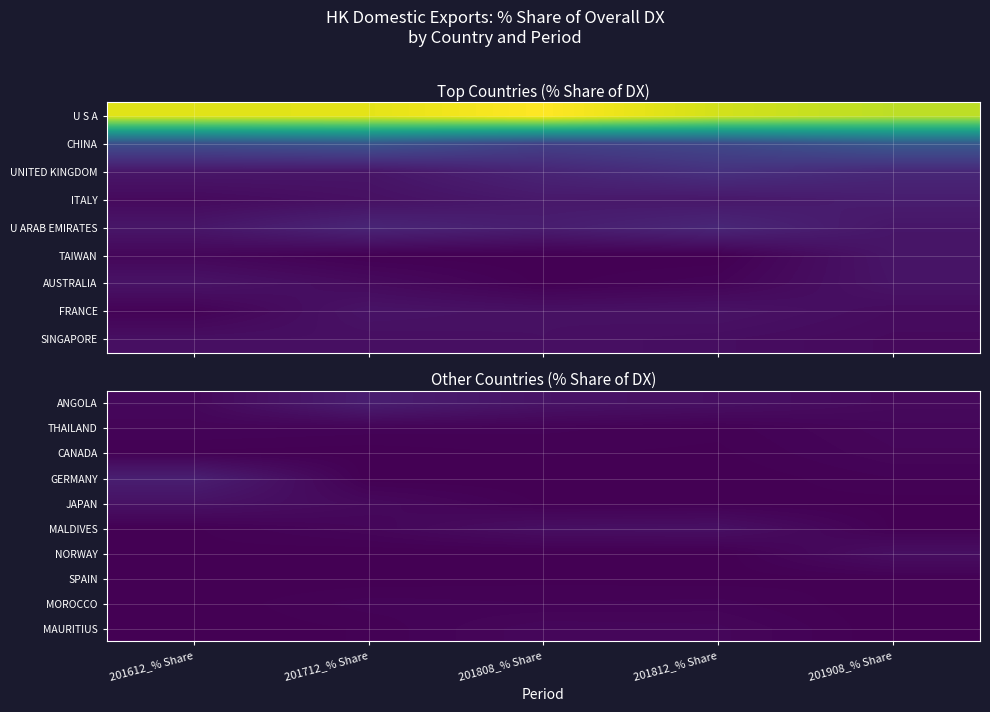

Count the number of categories in the chart.

5